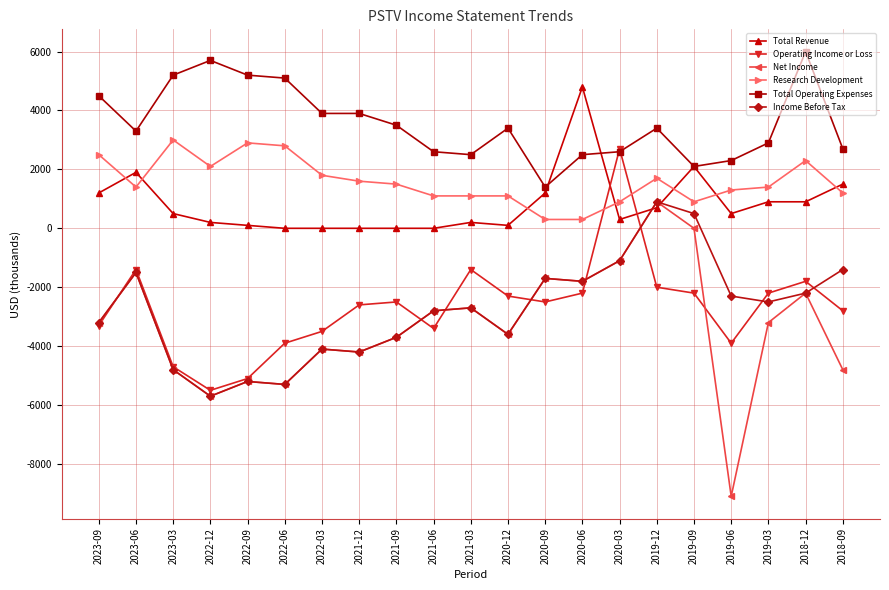

Which category has the lowest value in the Operating Income or Loss series?

2022-12